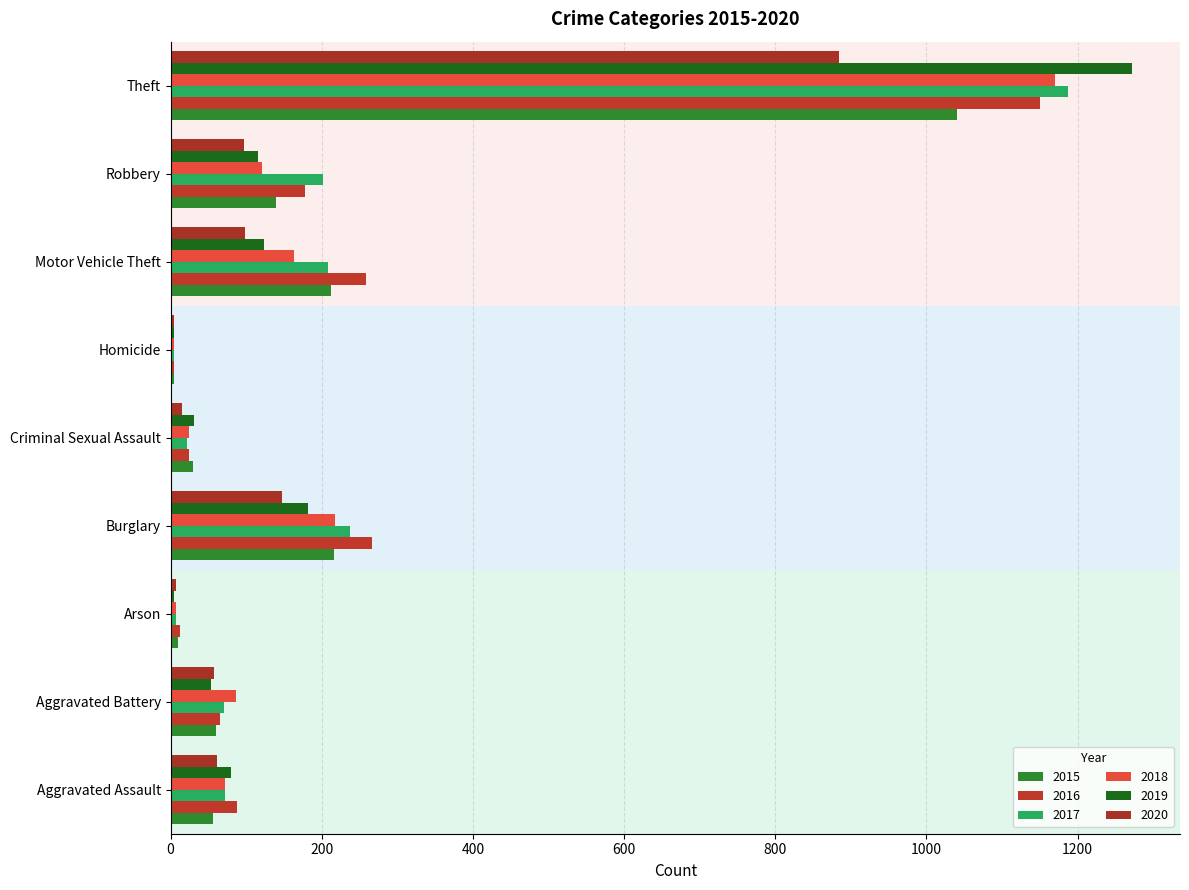

Rank the categories by 2016 value from highest to lowest.

Theft, Burglary, Motor Vehicle Theft, Robbery, Aggravated Assault, Aggravated Battery, Criminal Sexual Assault, Arson, Homicide